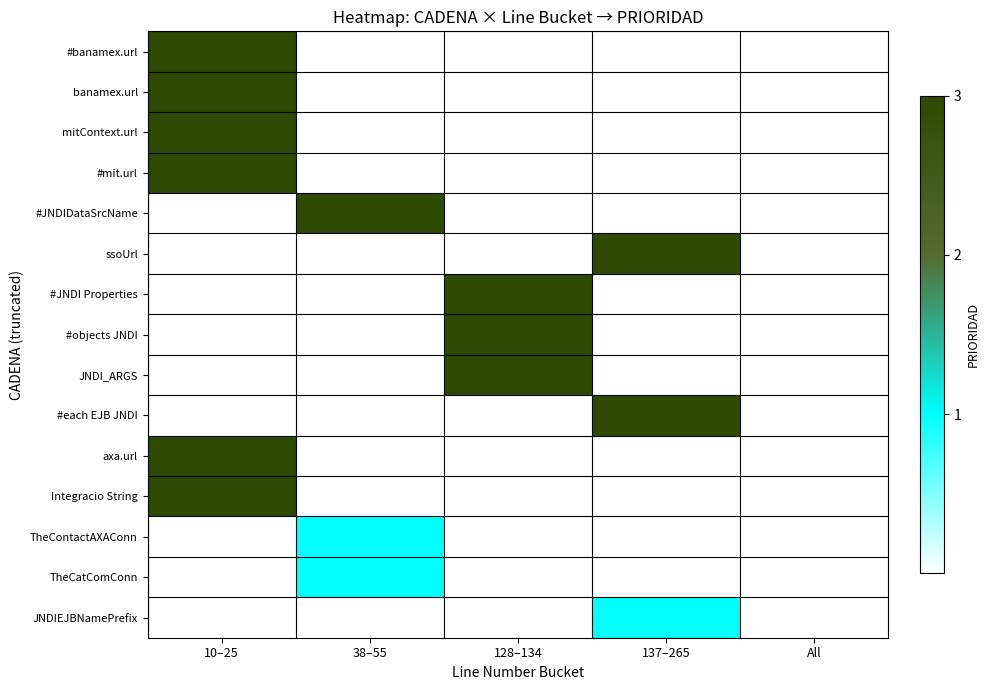

How many positive values does the #banamex.url series have?

1